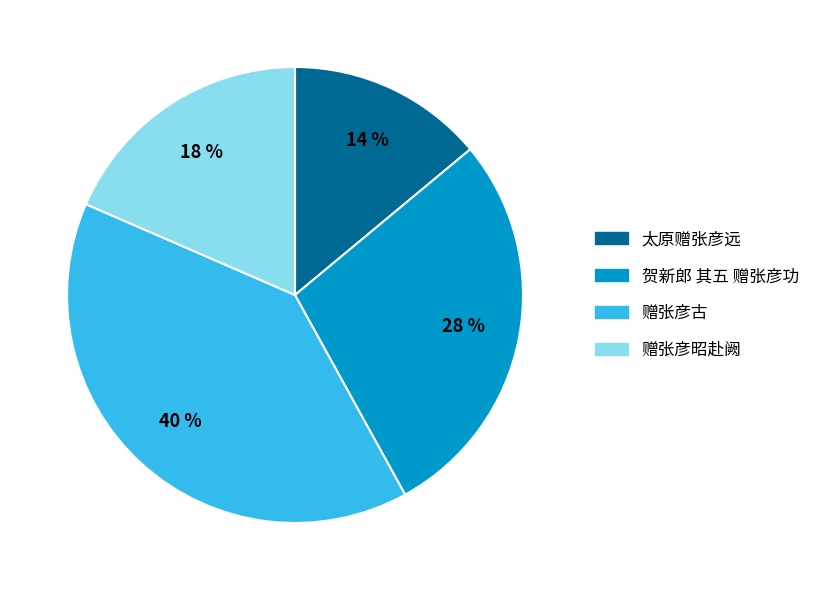

What percentage is the 太原赠张彦远 slice, to the nearest percent?

14%